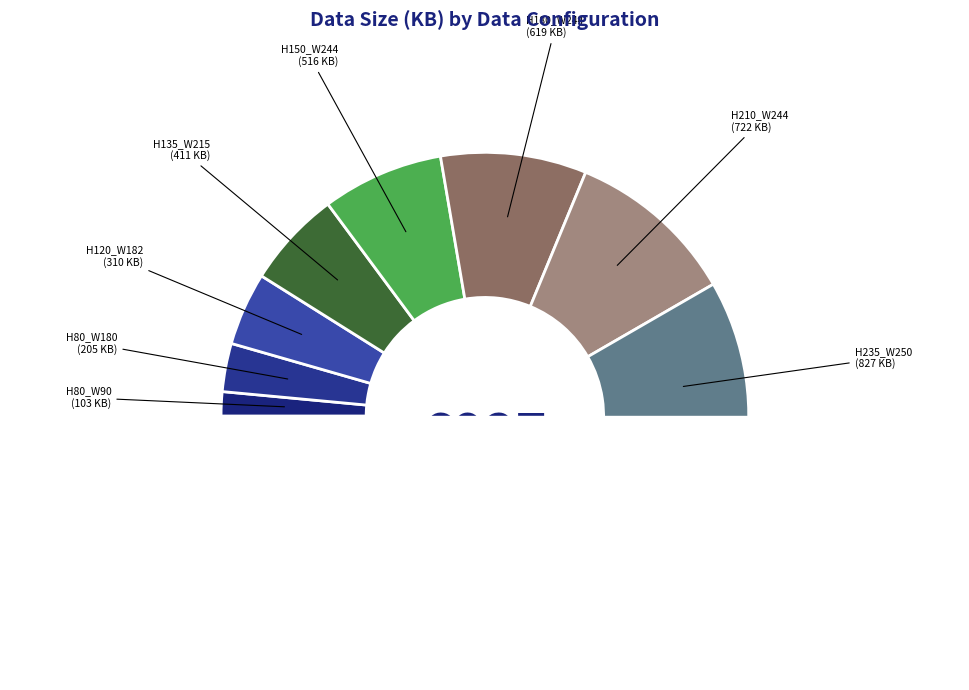

What is the largest slice in the pie chart?

H317_W260